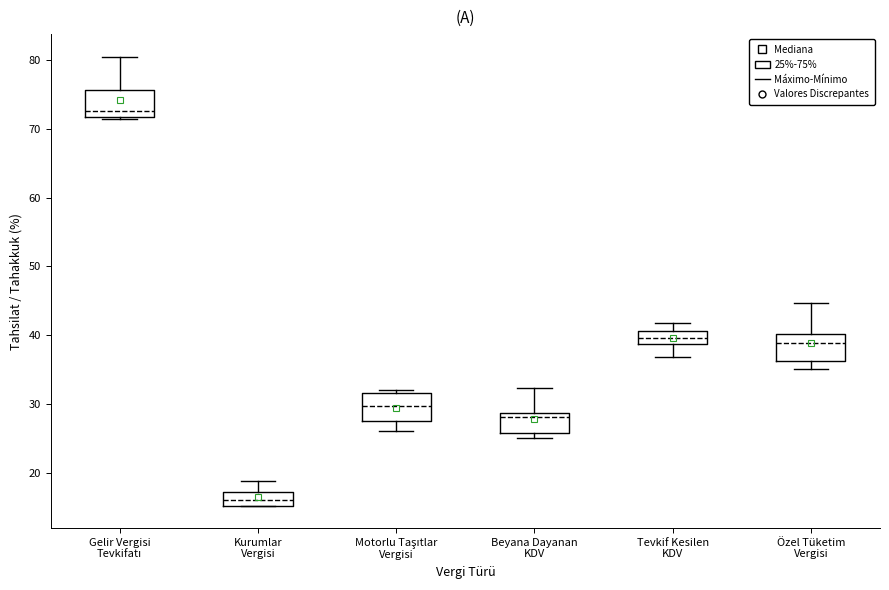

Reading left to right, transcribe this box plot: for each box, give where its median line is, the range the box spans, and where its two whiskers end, as read against the y-axis. The values are not printed on the chart, so give them approximately, as read against the axis.

Gelir Vergisi Tevkifatı: median 73, box 72 to 76, whiskers 71 to 81
Kurumlar Vergisi: median 16, box 15 to 17, whiskers 15 to 19
Motorlu Taşıtlar Vergisi: median 30, box 28 to 32, whiskers 26 to 32 (just above the box's upper edge)
Beyana Dayanan KDV: median 28, box 26 to 29, whiskers 25 to 32
Tevkif Kesilen KDV: median 40, box 39 to 41, whiskers 37 to 42
Özel Tüketim Vergisi: median 39, box 36 to 40, whiskers 35 to 45